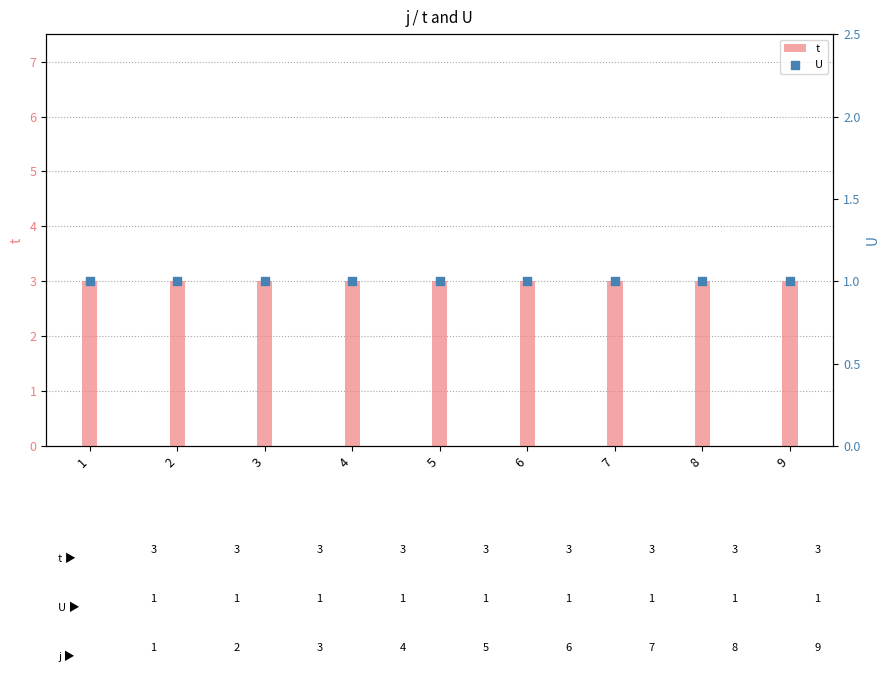

Which series contains the lowest Y value?

U